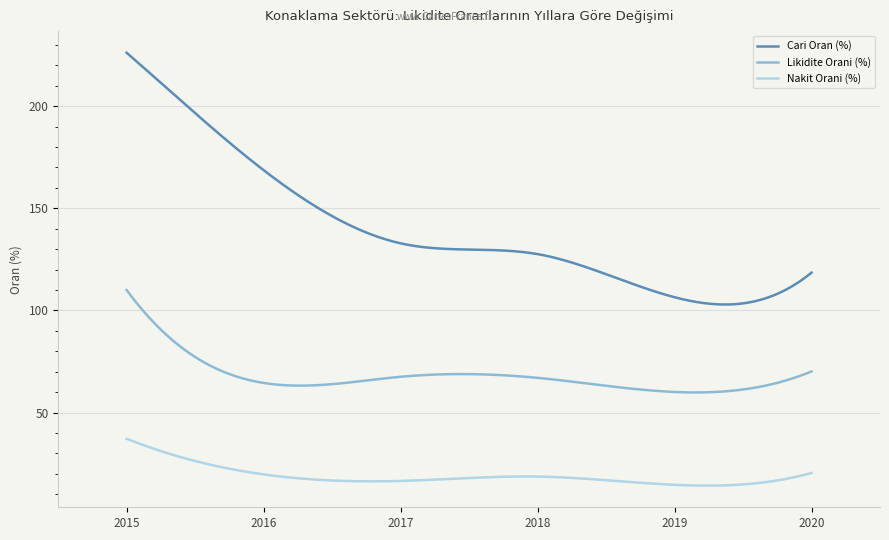

What is the maximum value shown in the chart?

226.1